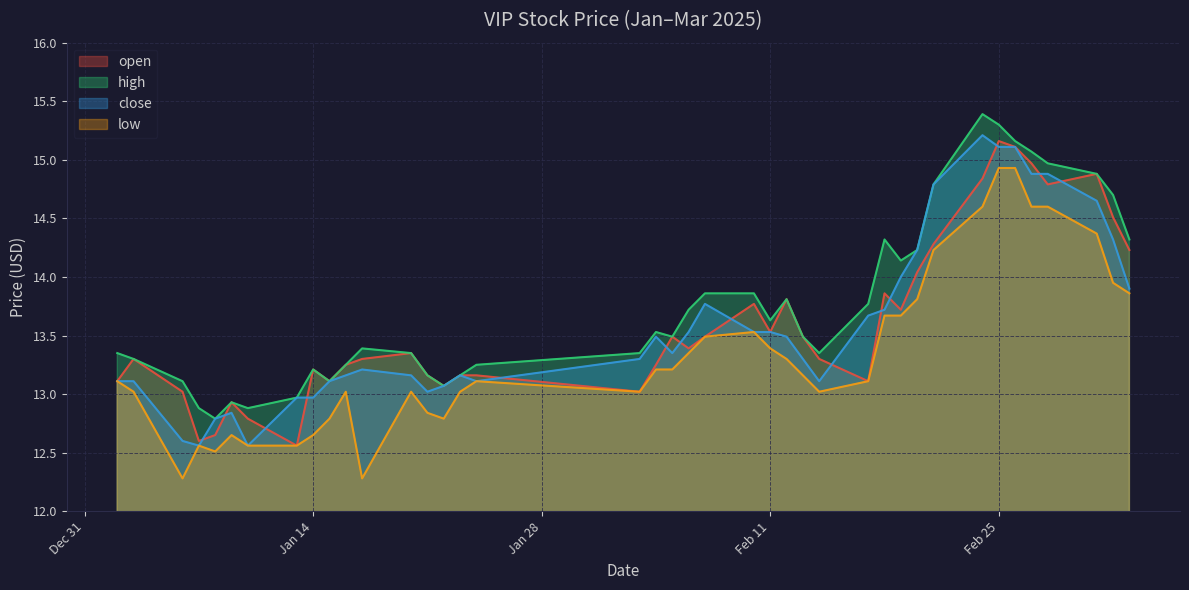

What is the lowest value of the low series?

12.3